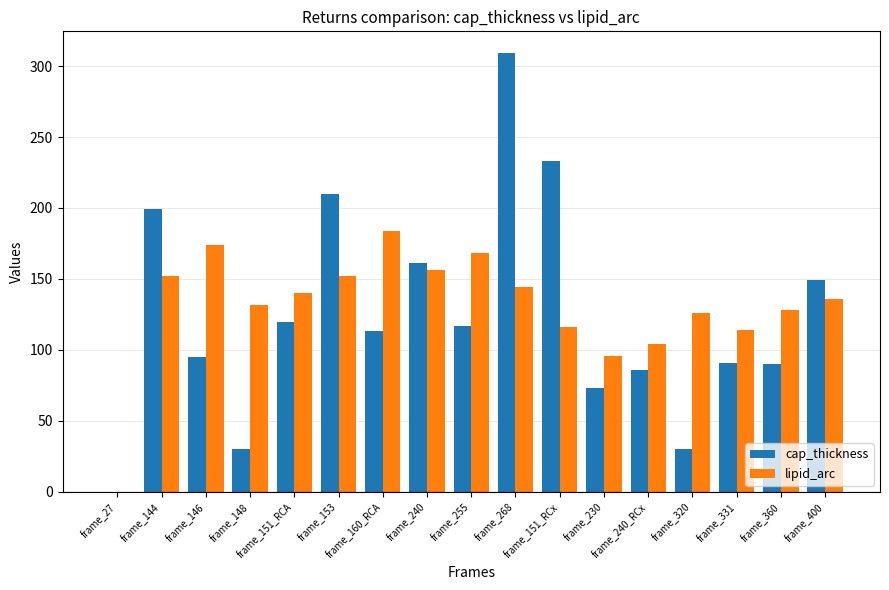

The value of cap_thickness at frame_400 is 251. True or false?

False